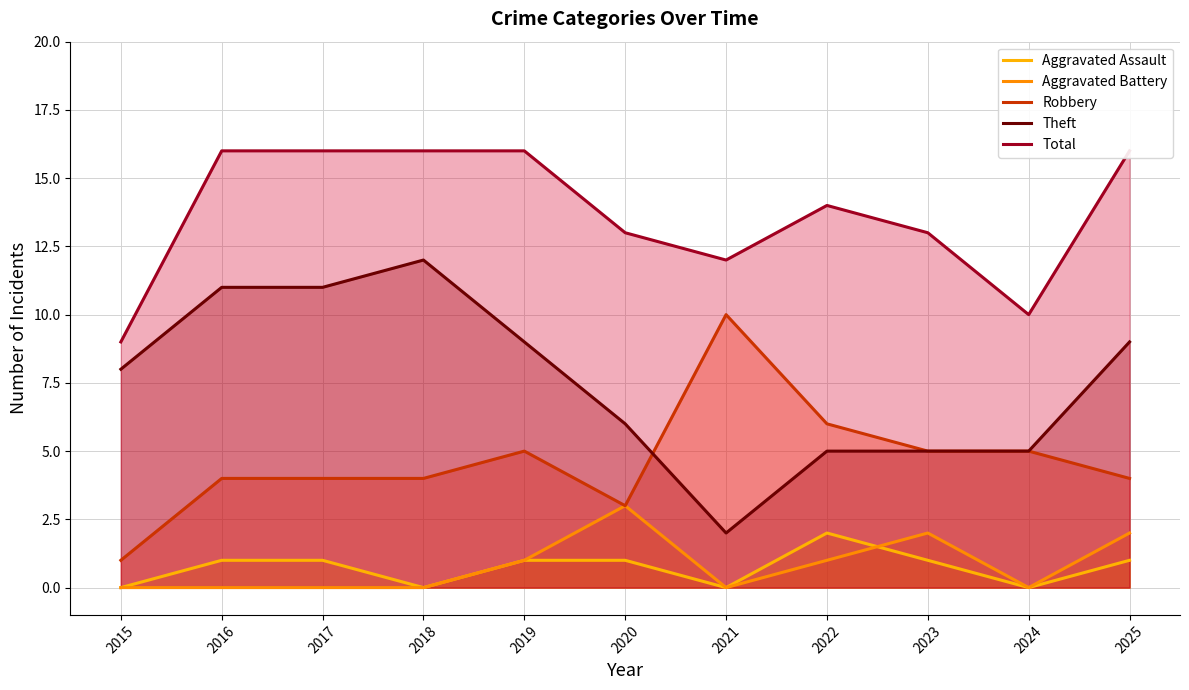

What is the spread (max minus min) of values at 2015?

9